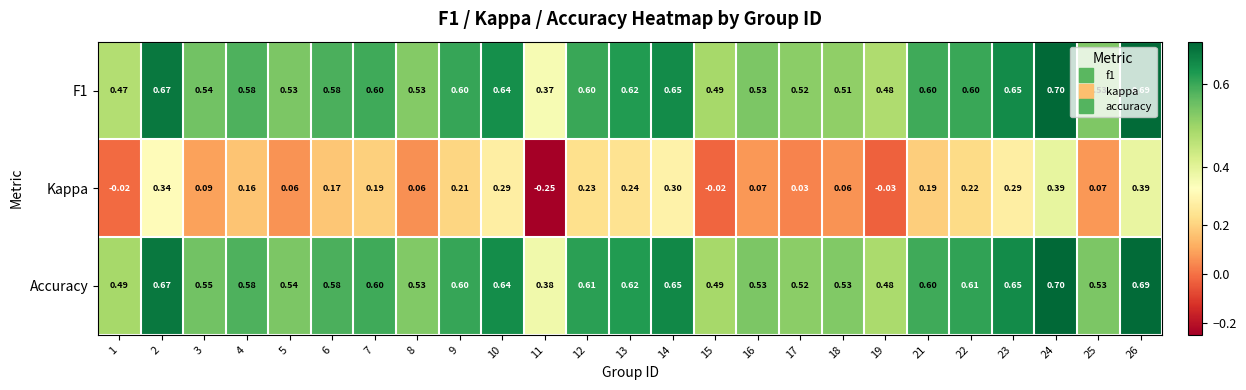

Which category has the lowest value across all series?

11